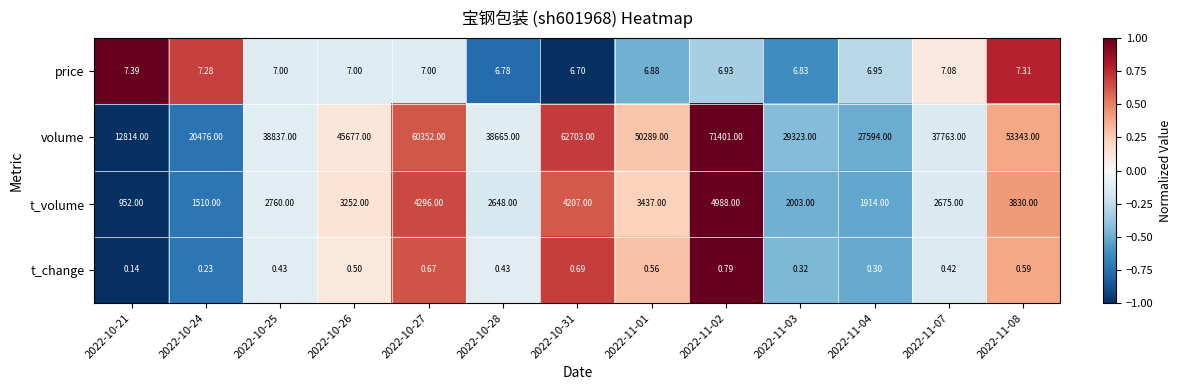

Which series has the largest total across all categories?

volume